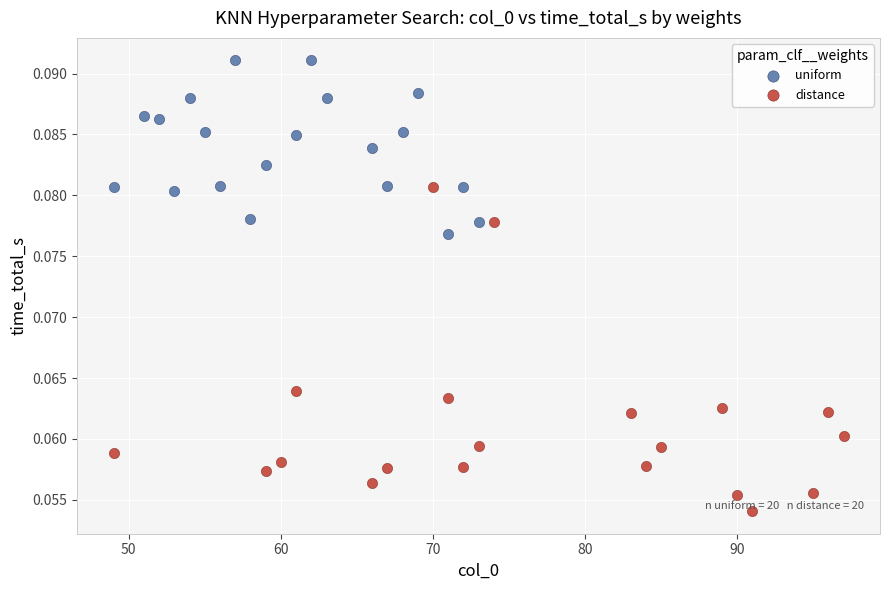

Which series reaches the maximum Y coordinate?

uniform